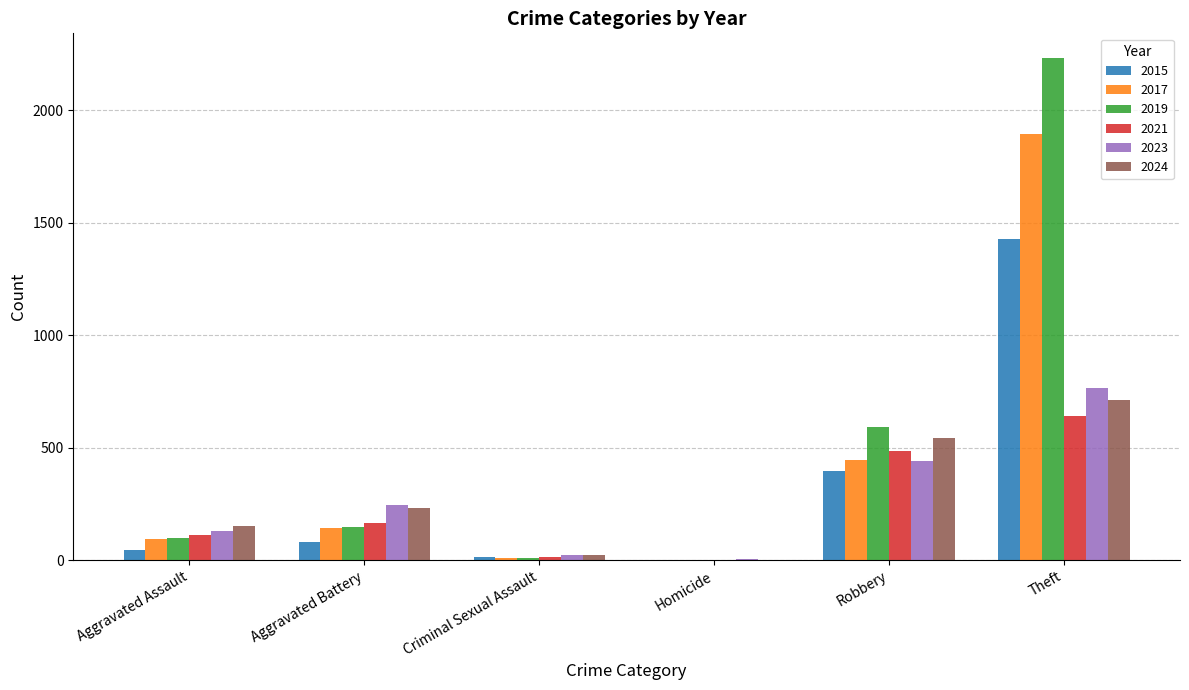

What is the greatest value displayed?

2230